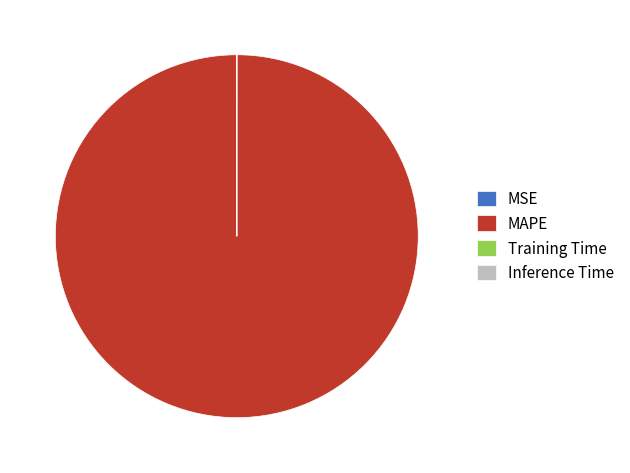

Which slice is the largest?

MAPE